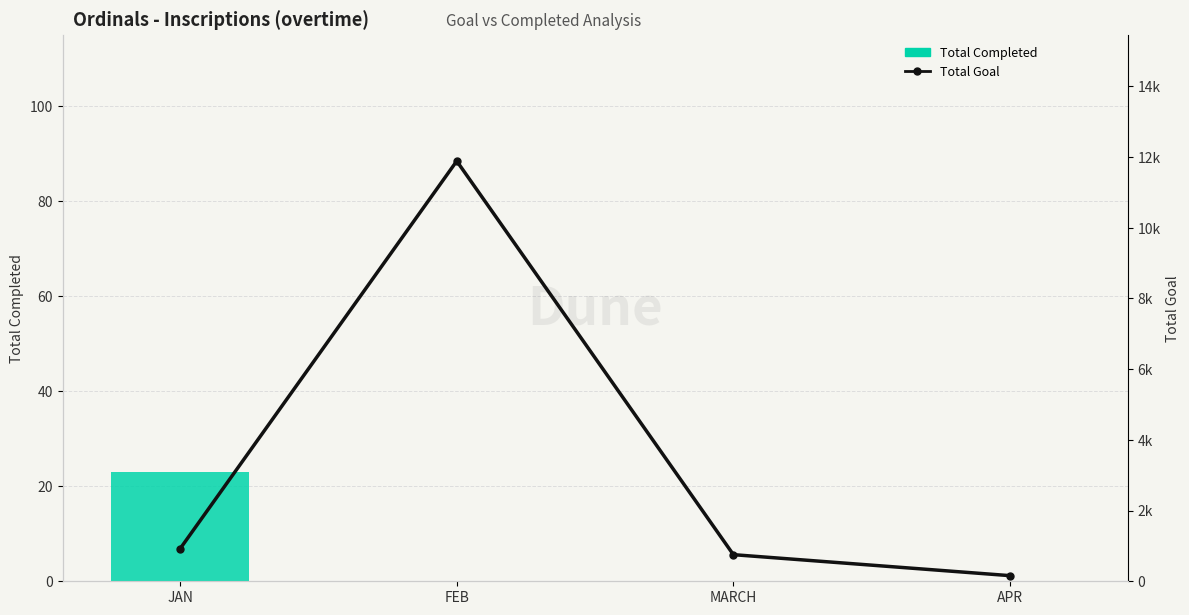

How many Total Completed values are between 0 and 23?

4